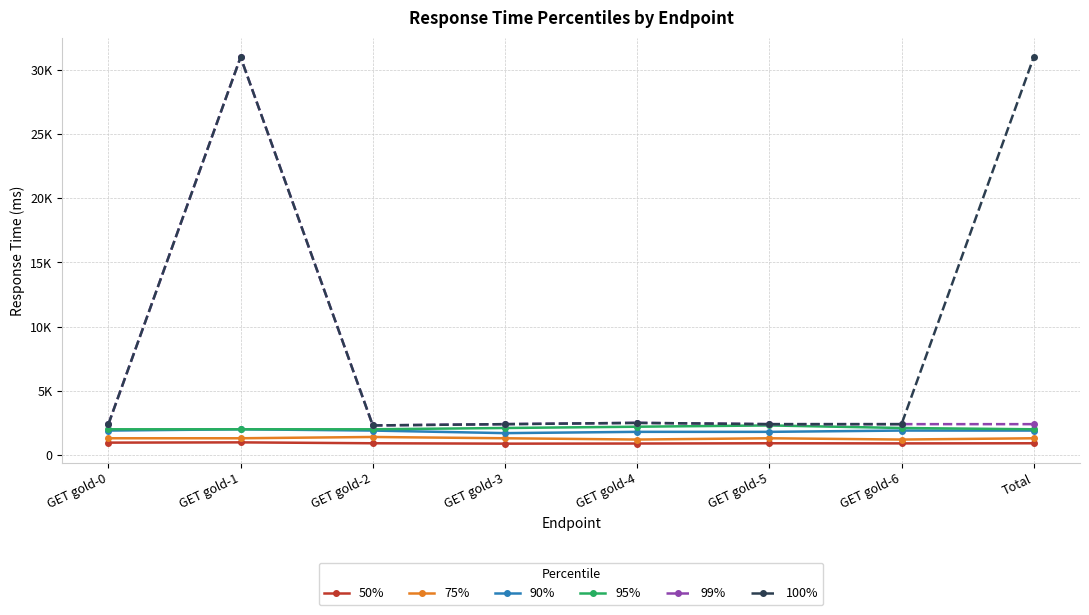

At which category is the sum across all series the highest?

GET gold-1